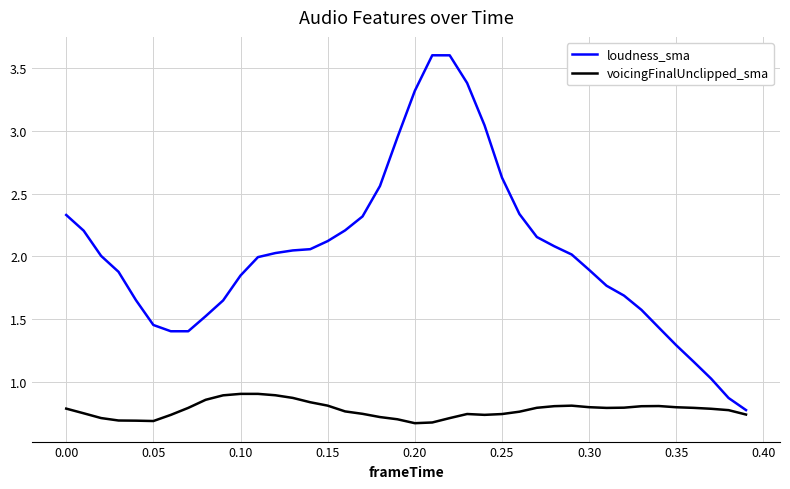

True or false: loudness_sma and voicingFinalUnclipped_sma cross at least once.

False